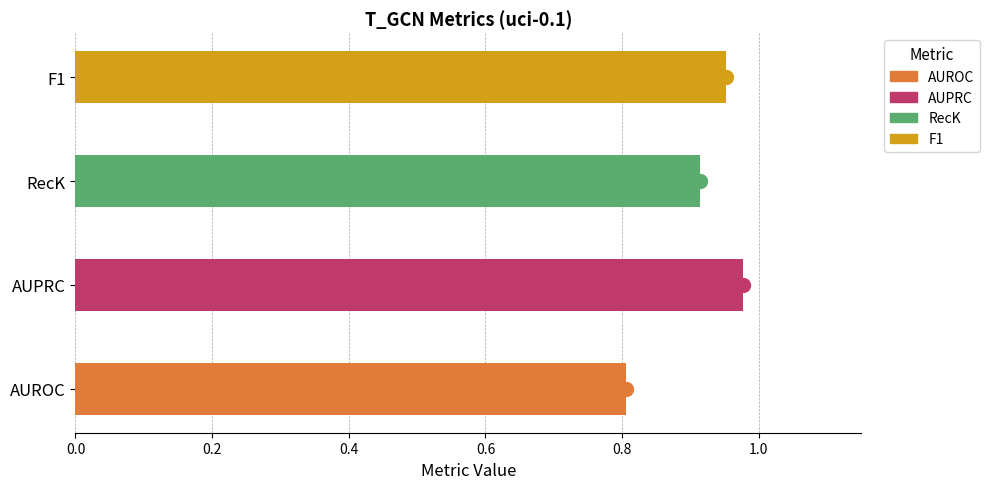

What is the sum of all values?

3.6